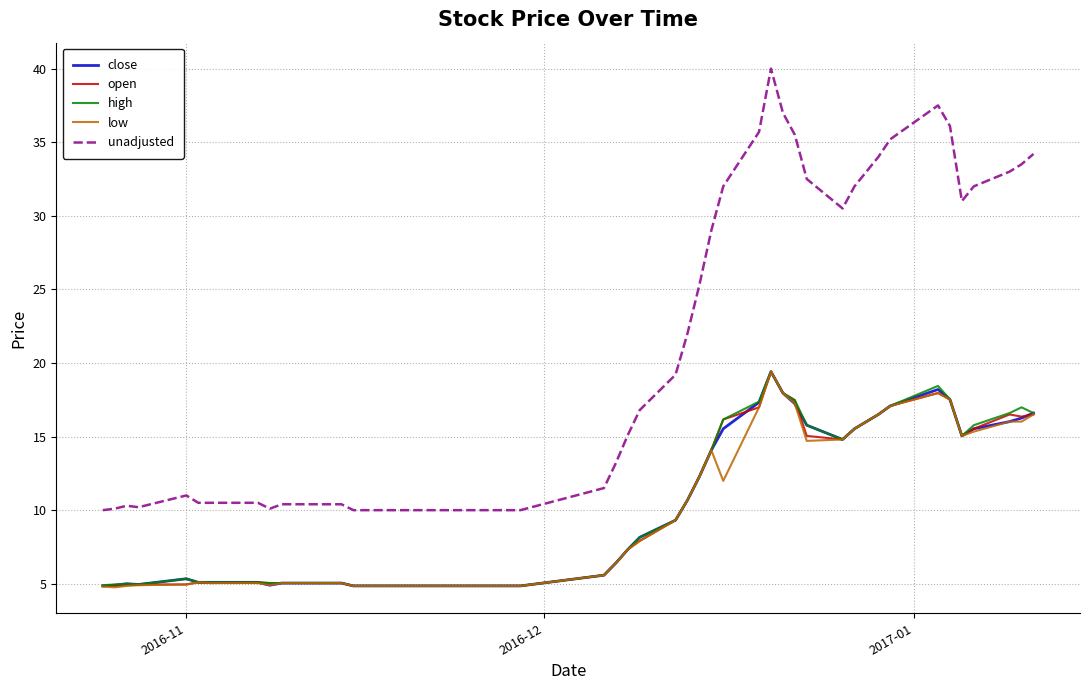

Which series has the widest spread of values?

unadjusted